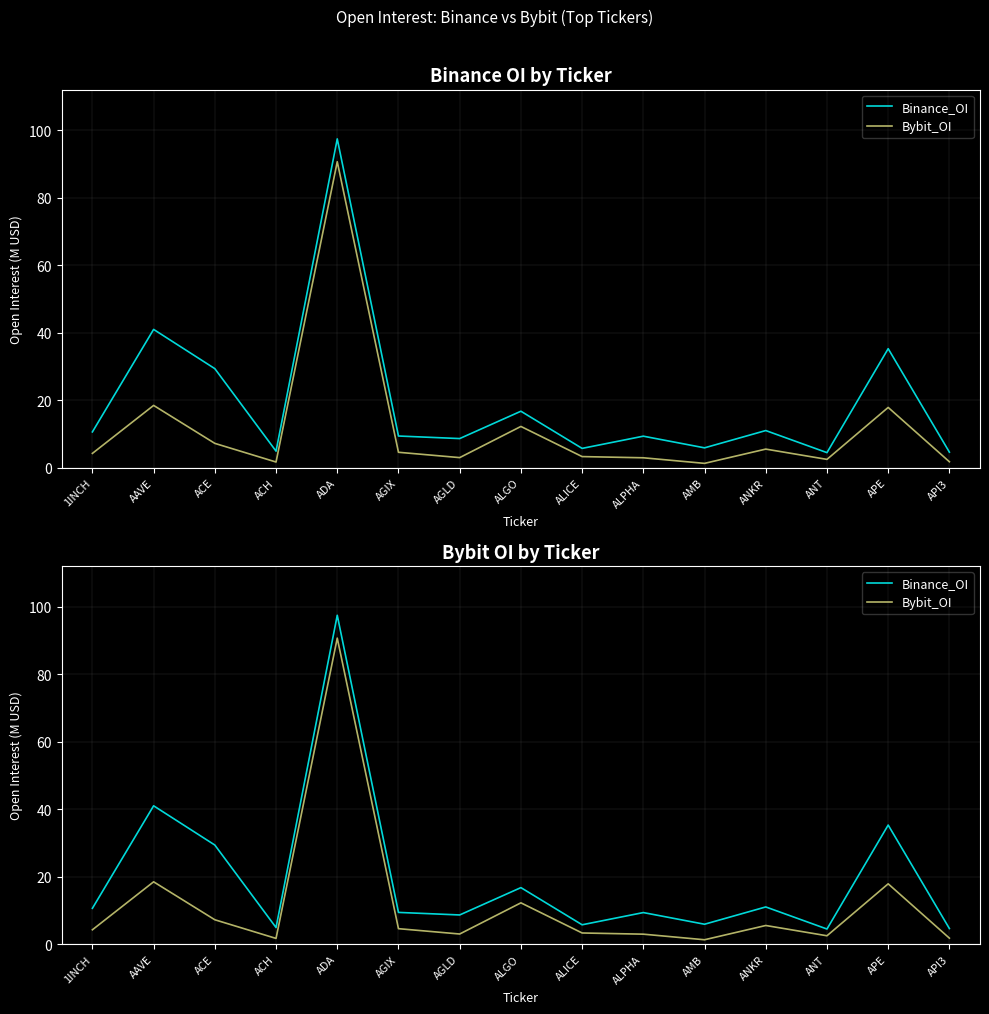

Between ADA and APE, which series saw the biggest shift?

Bybit_OI